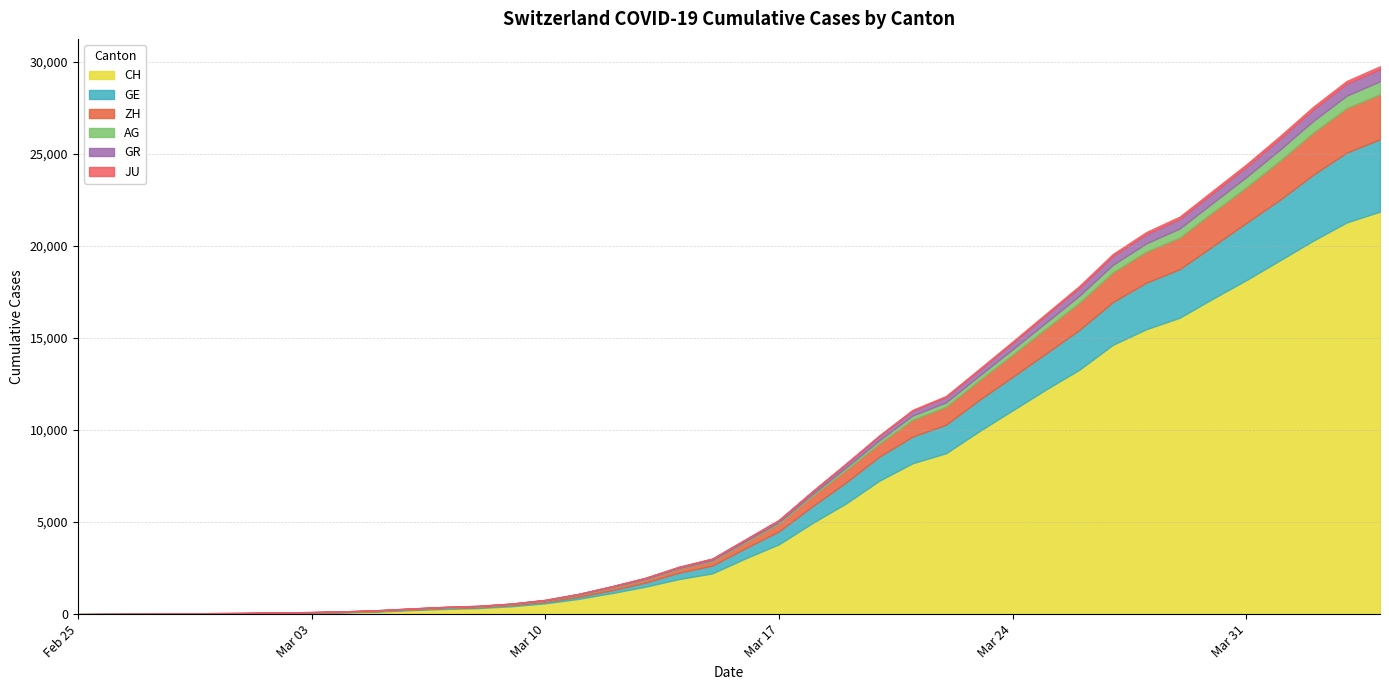

What is the maximum value for CH?

21855